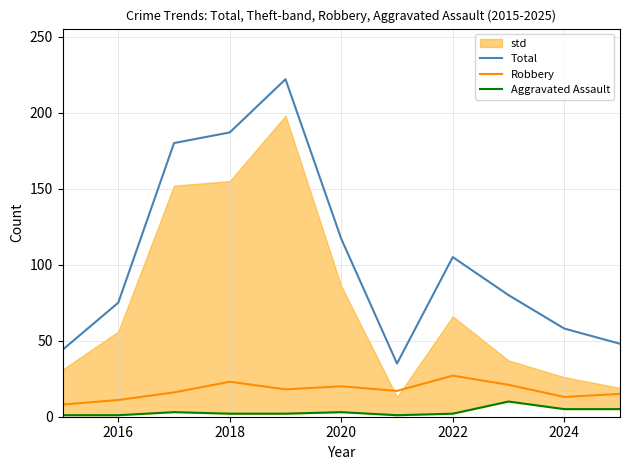

Is the value of Total at 2020 greater than the value of Robbery at 2020?

Yes